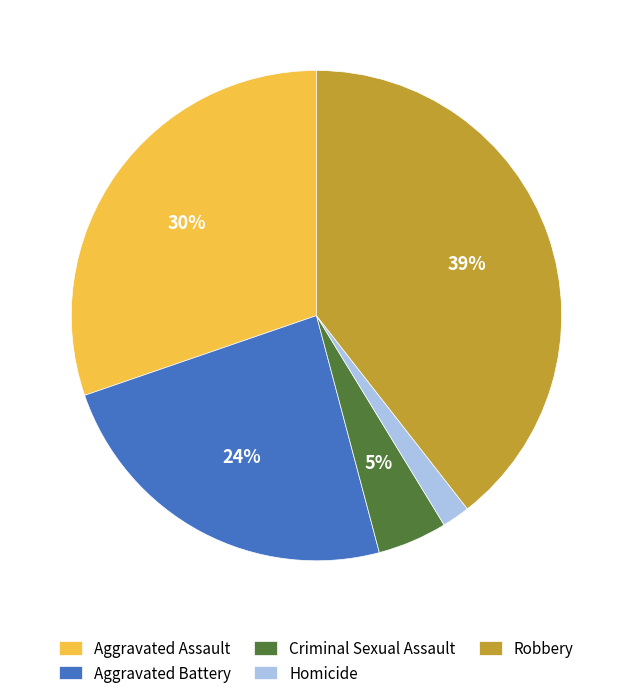

Which has a higher value, Criminal Sexual Assault or Homicide?

Criminal Sexual Assault